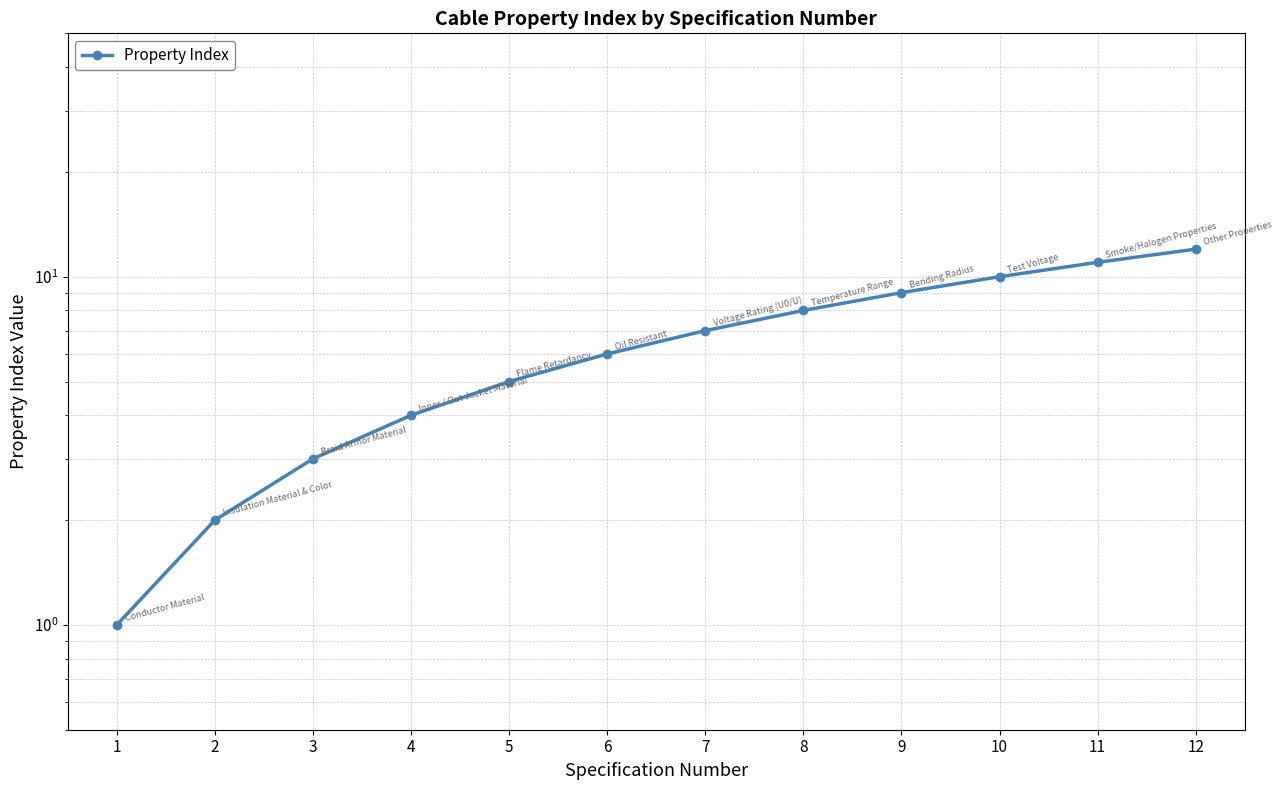

Where does the data first go above 7?

8